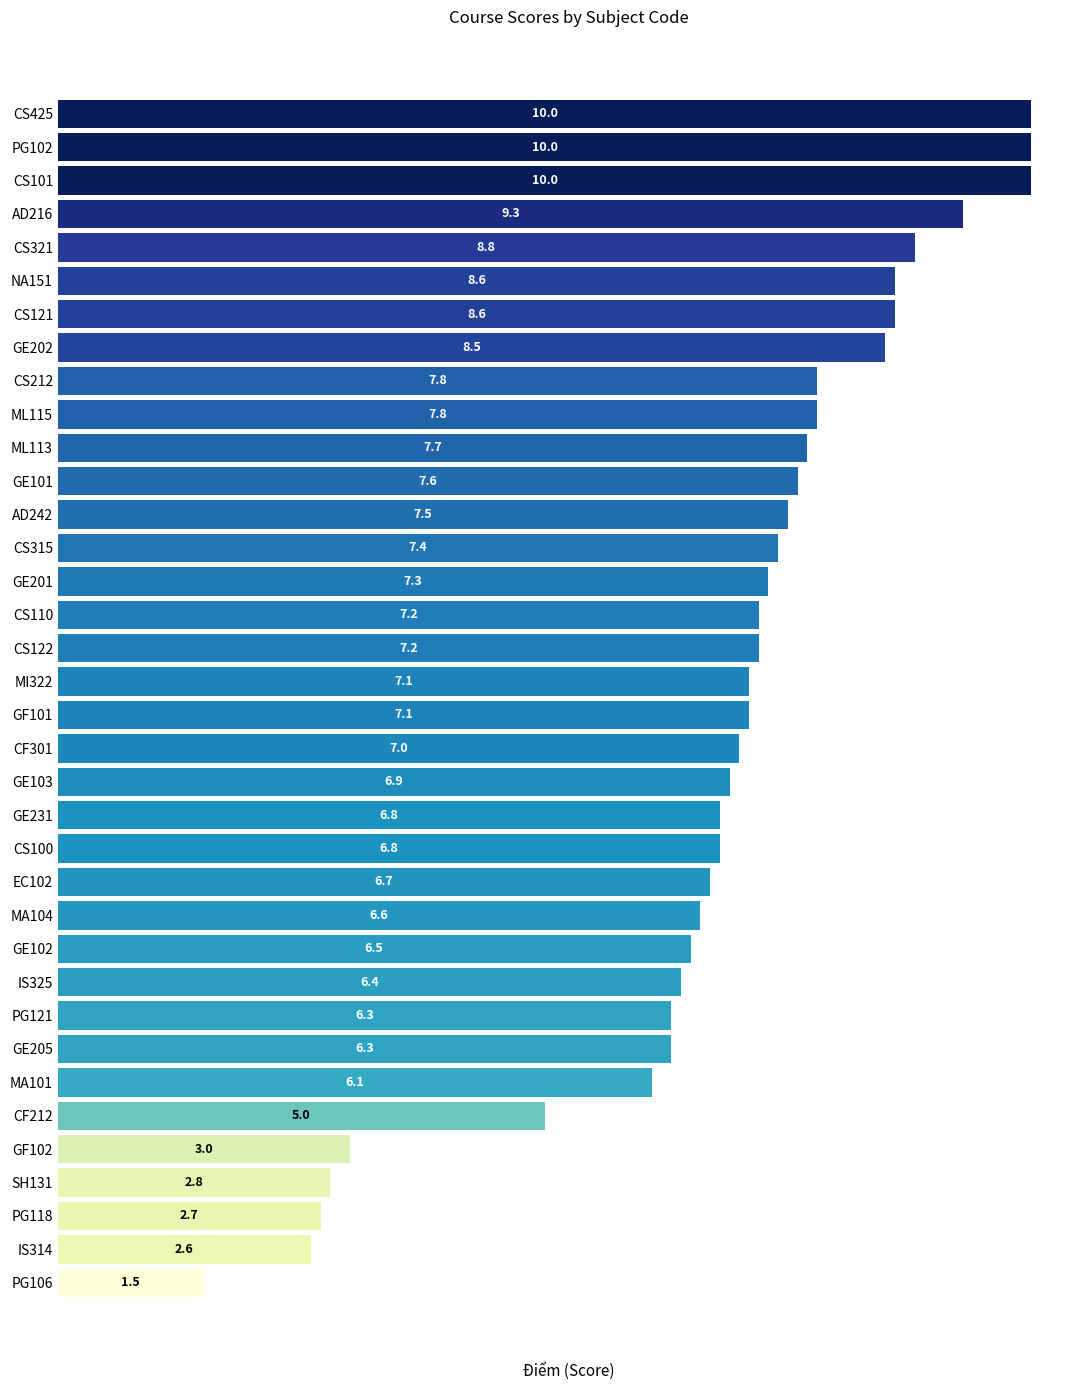

The value at GF101 is 7.1. True or false?

True